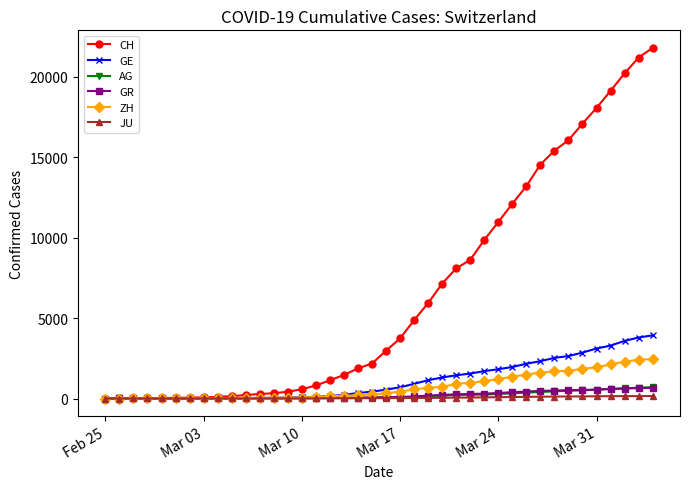

Which series has the widest spread of values?

CH